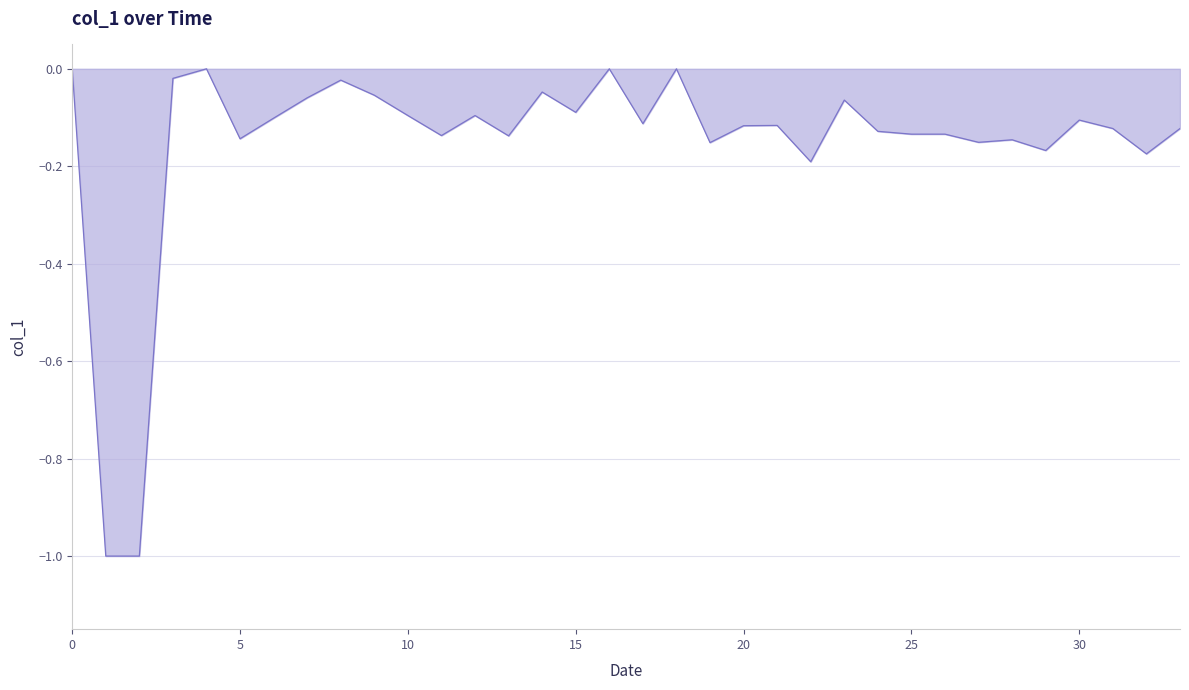

What is the smallest value displayed?

-1.0